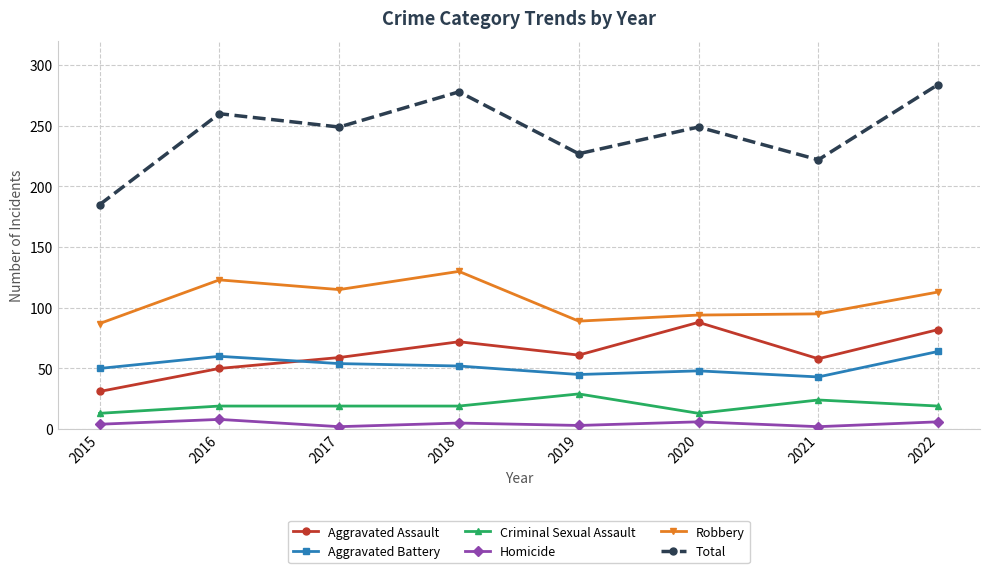

Which series has the largest total across all categories?

Total